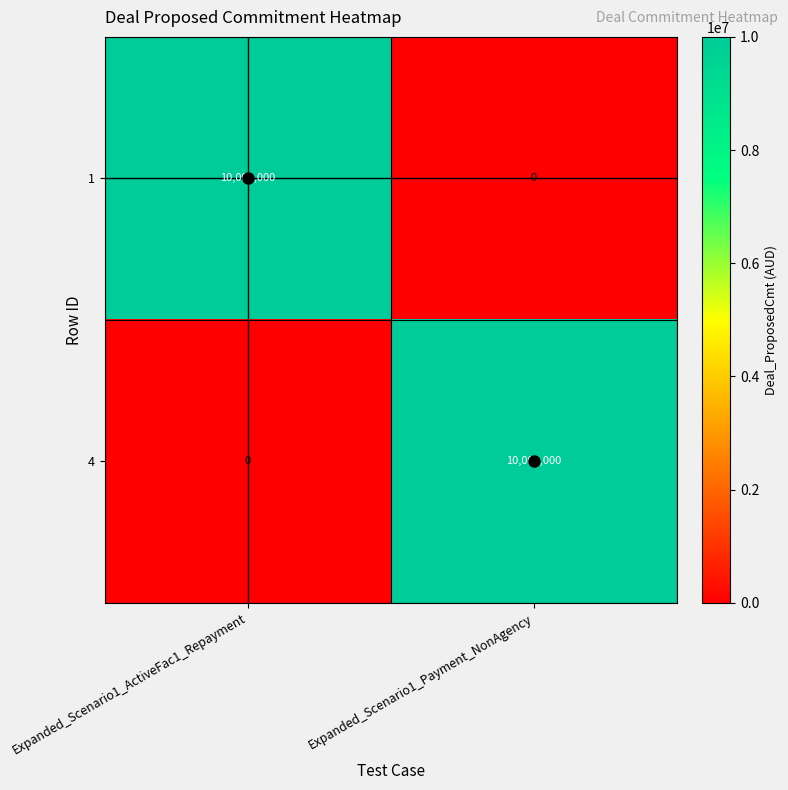

What is the spread (max minus min) of values at Expanded_Scenario1_ActiveFac1_Repayment?

10000000